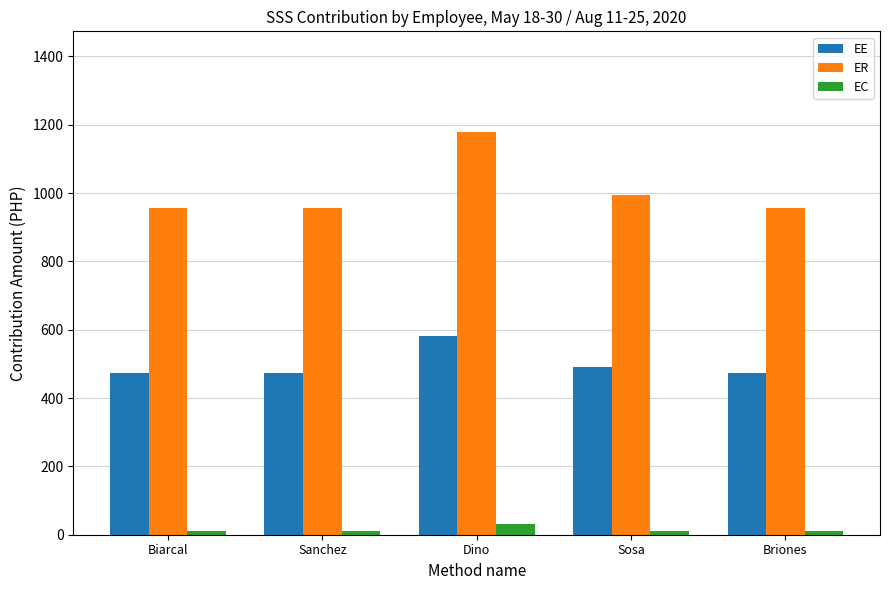

Does the chart contain any negative values?

No